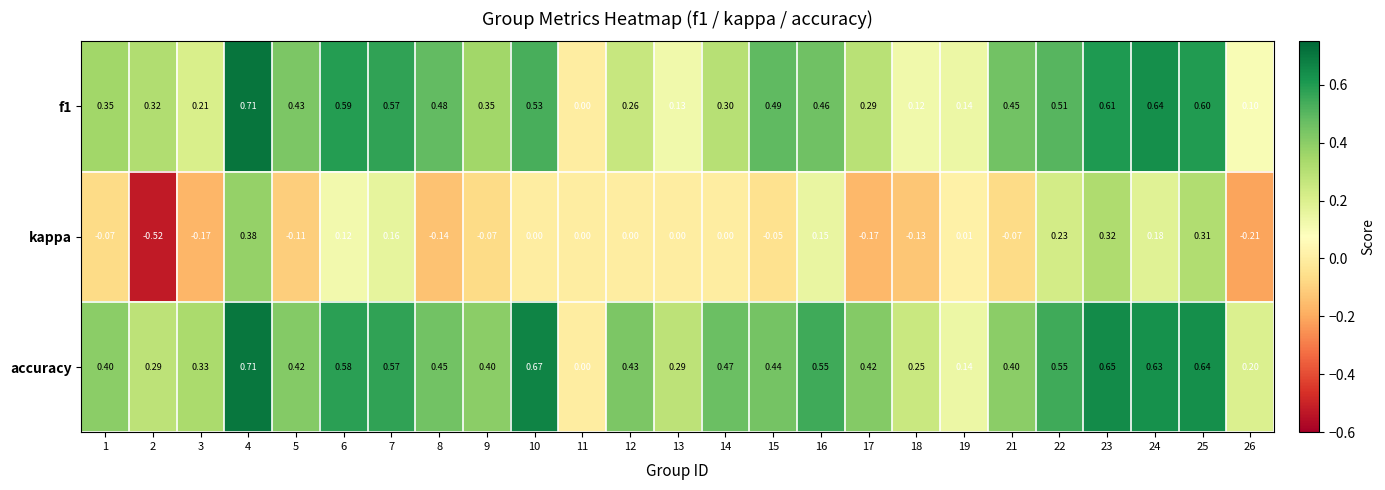

Is the value of accuracy at 22 greater than the value of kappa at 10?

Yes